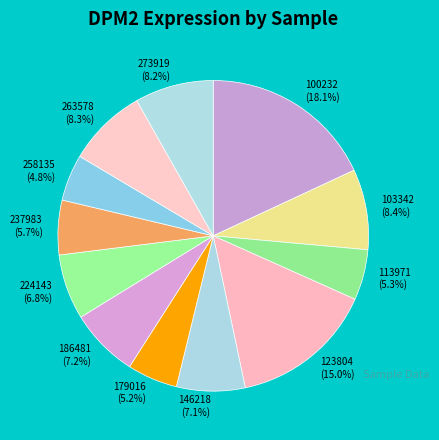

Is it true that 100232 is 18% of the pie?

True